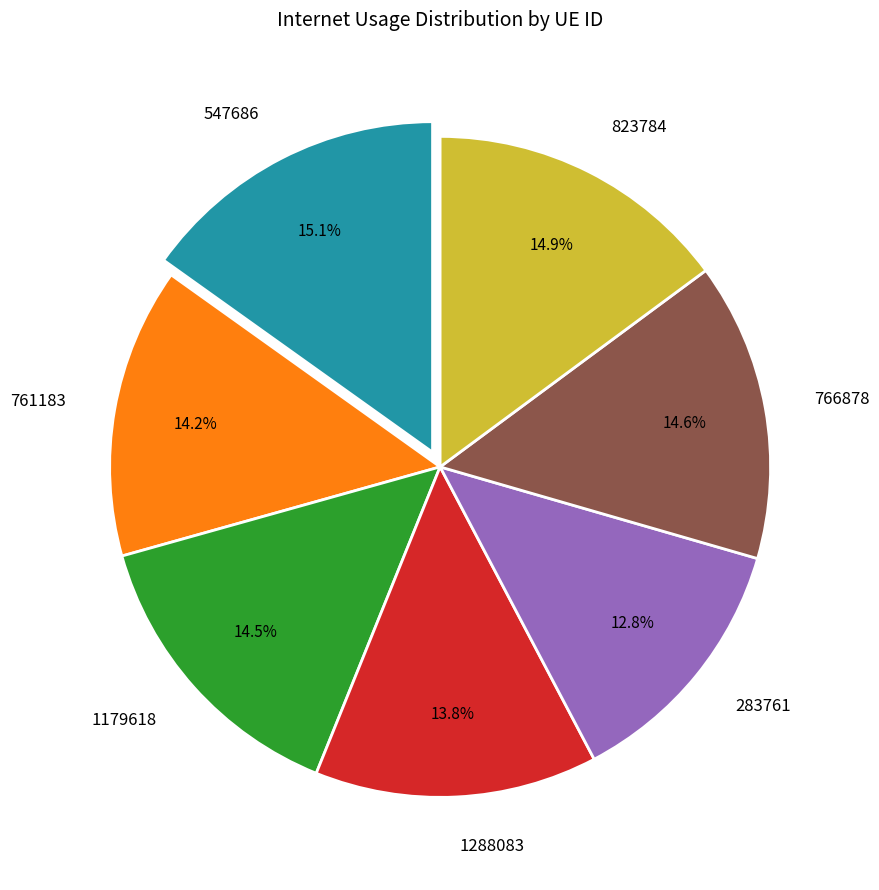

Between 761183 and 547686, which is larger?

547686